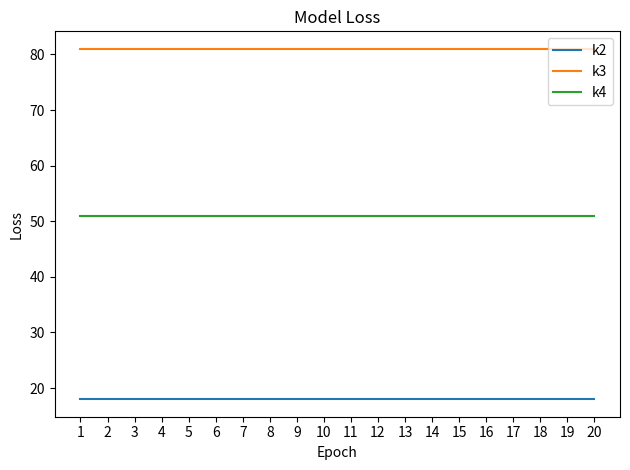

True or false: k3 and k2 cross at least once.

False